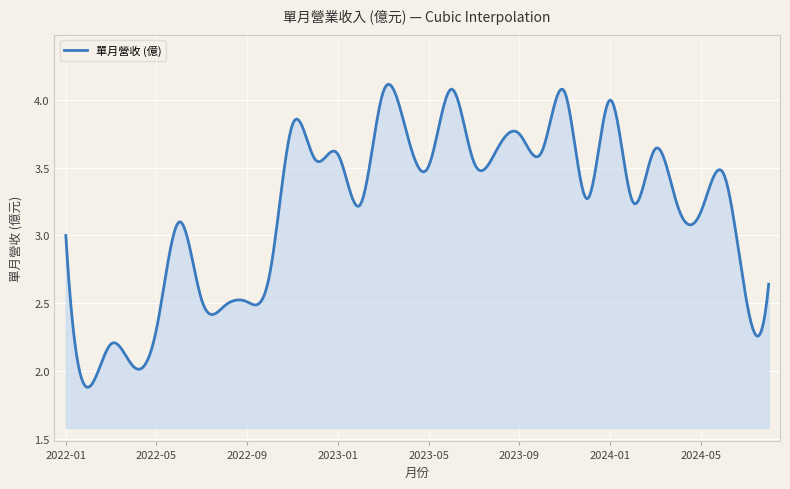

How many lines are shown in the chart?

1